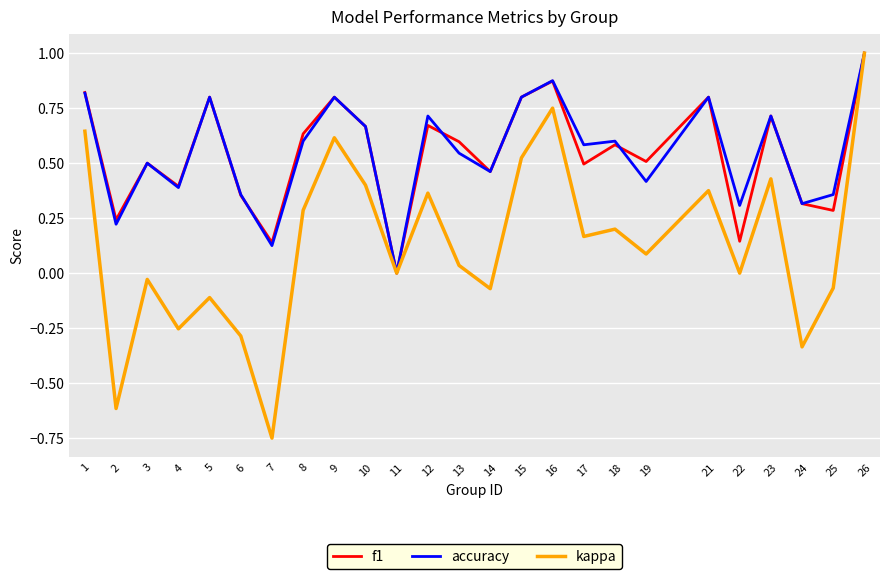

How many accuracy values are between 0 and 1?

25